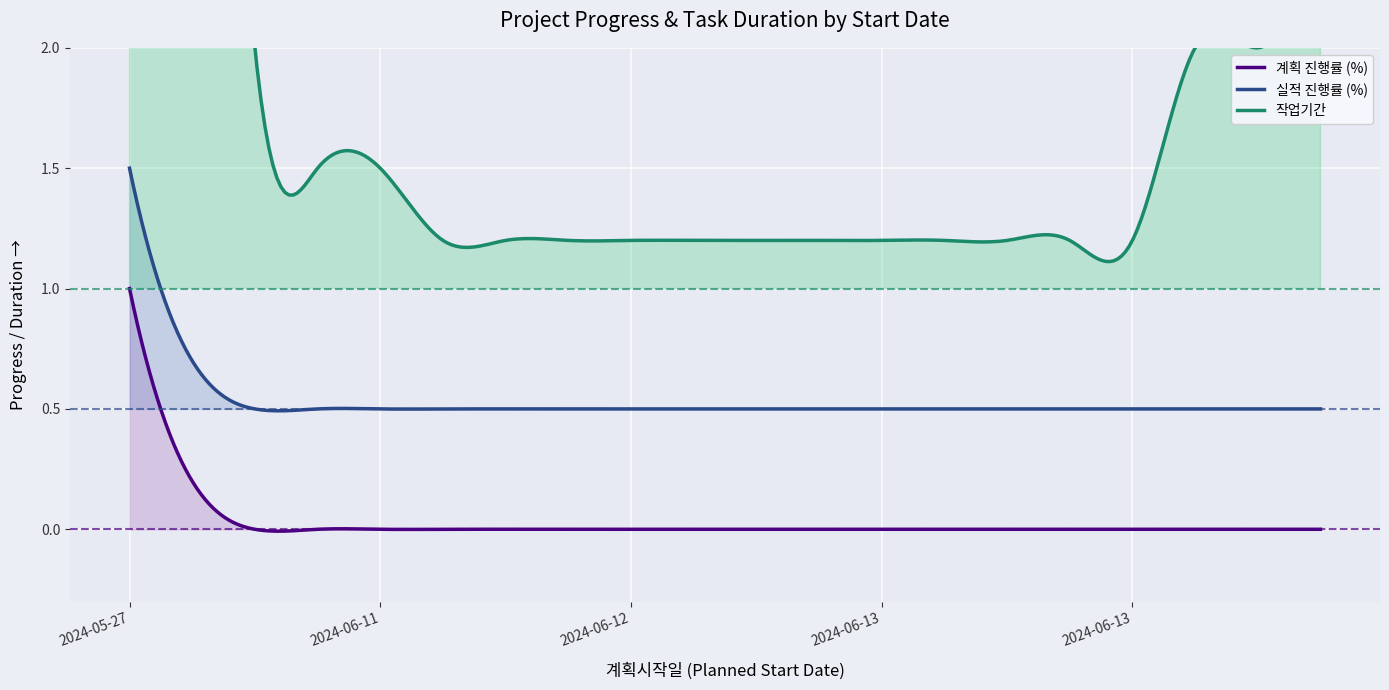

Where is 계획 진행률 (%) nearest to the value 0?

2024-06-10